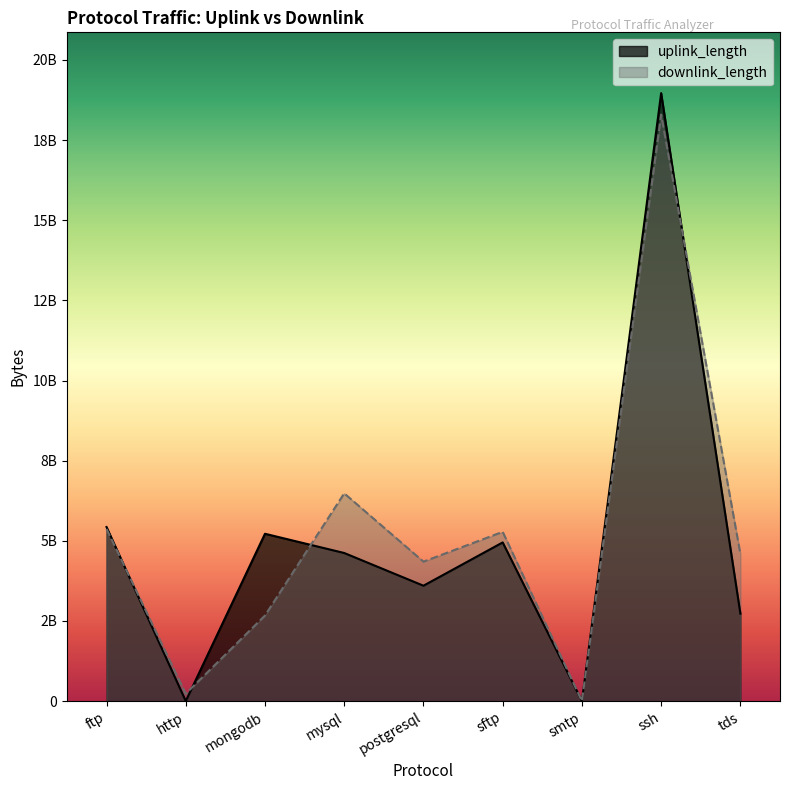

At how many categories does at least one series exceed 1446495306?

7